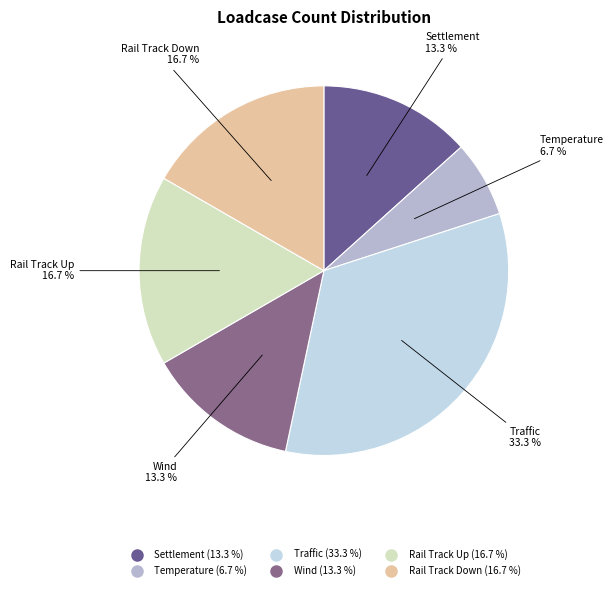

Between Traffic and Settlement, which is larger?

Traffic